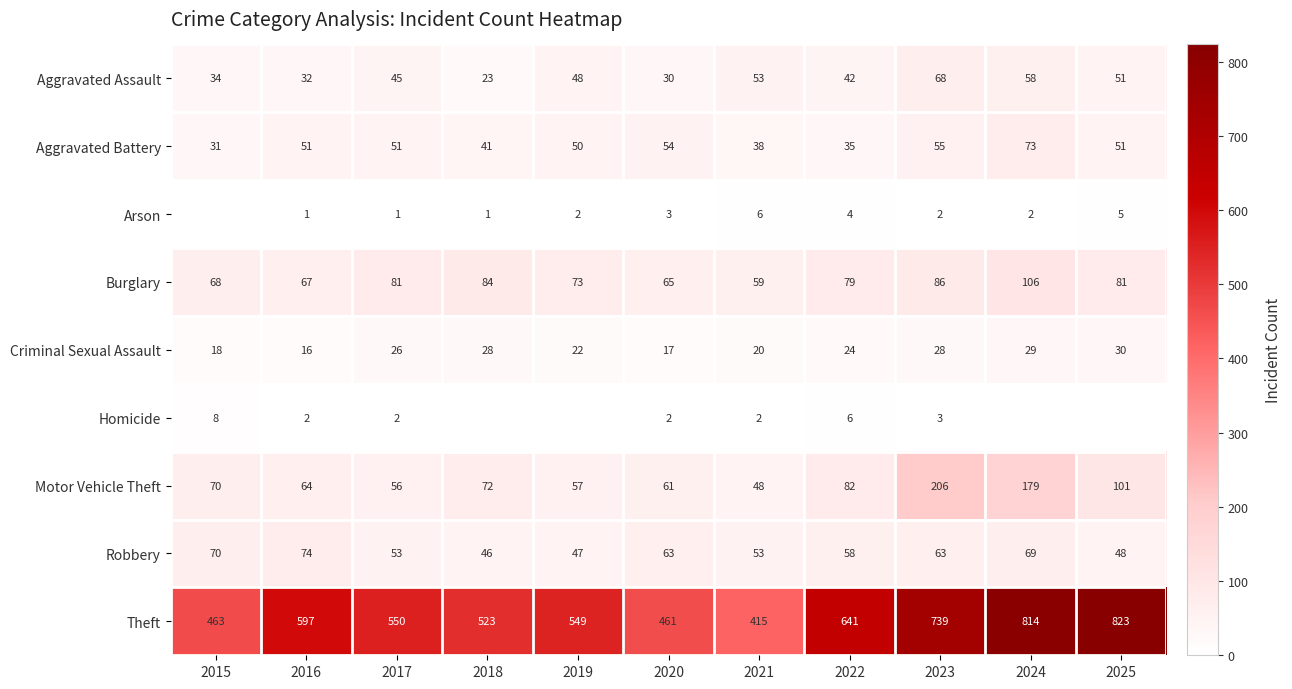

Which label corresponds to the largest value in the chart?

2025